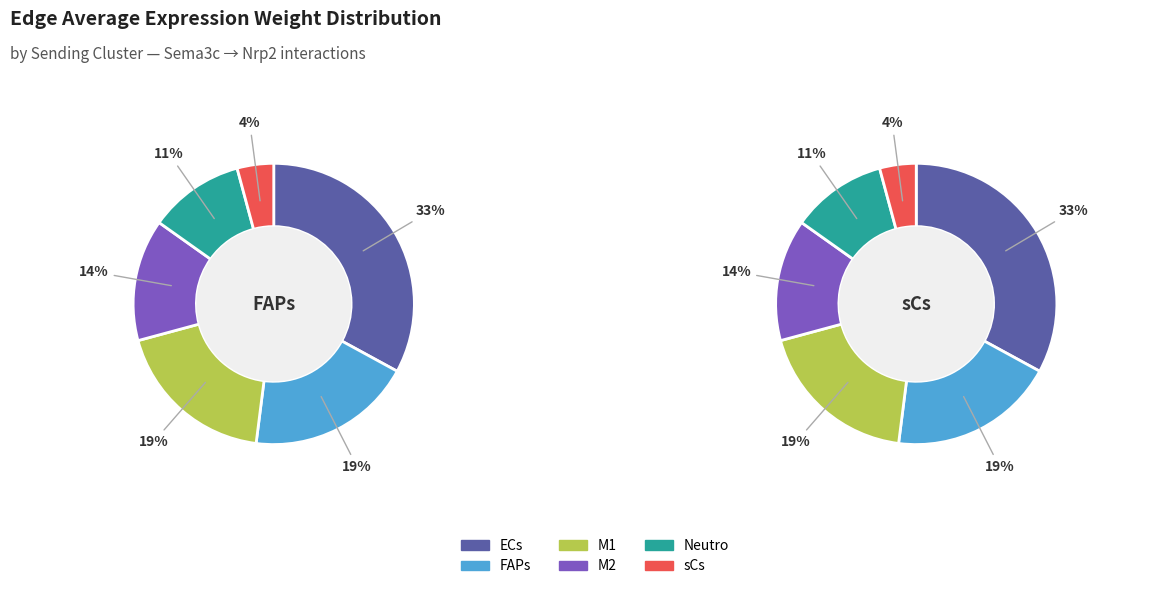

How many slices are in this pie chart?

6